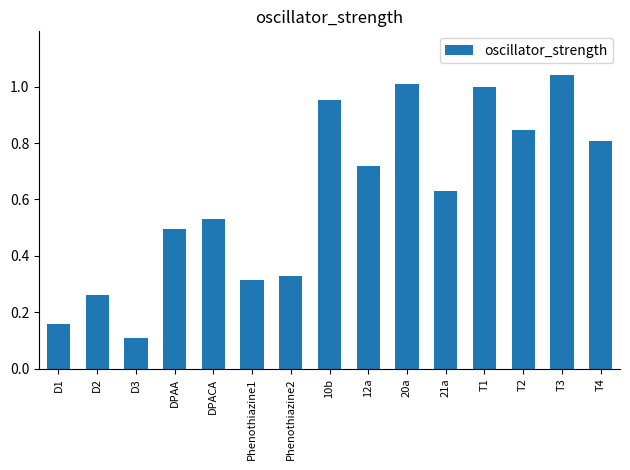

Which has a higher value, DPACA or Phenothiazine2?

DPACA